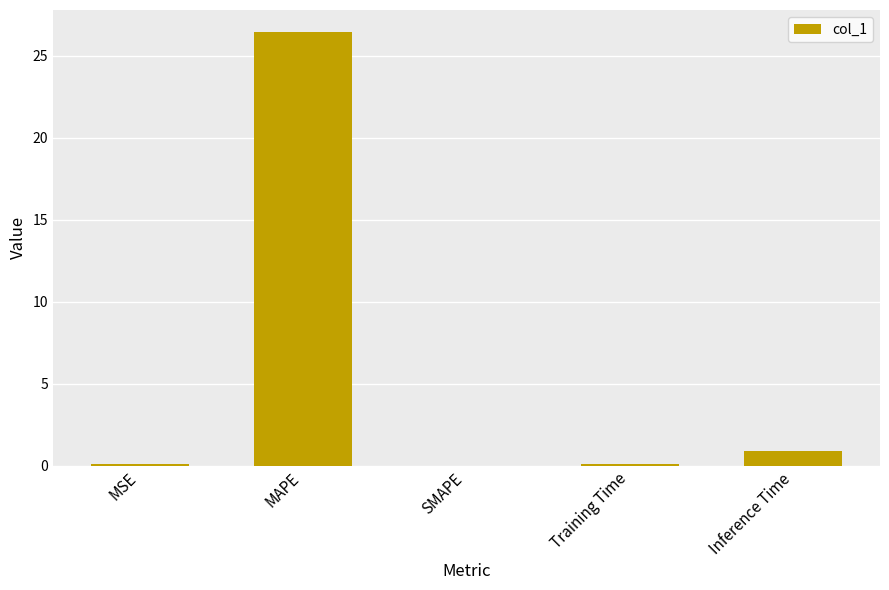

True or false: the data shows 0.1 at MSE.

True